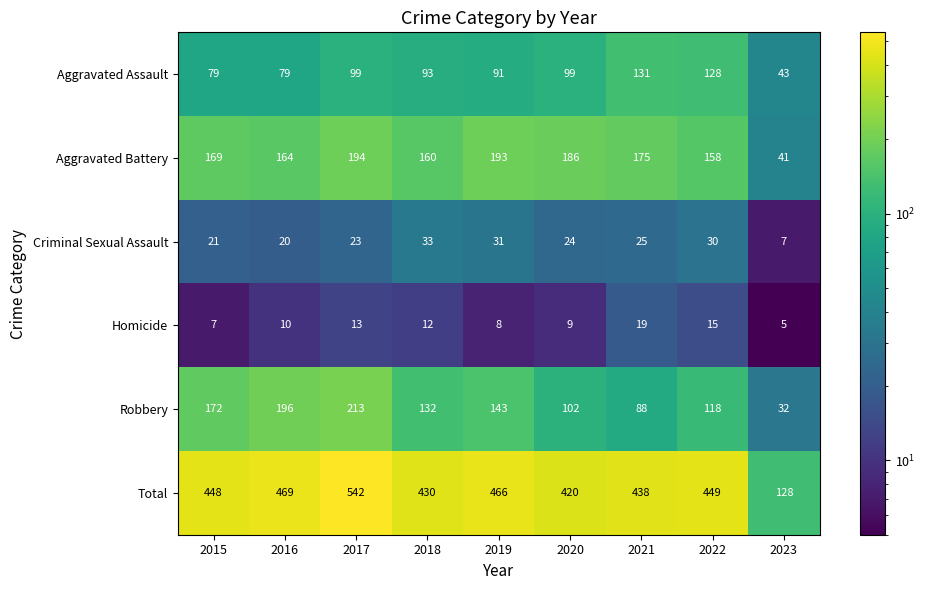

What is the sum of all Aggravated Battery values?

1440